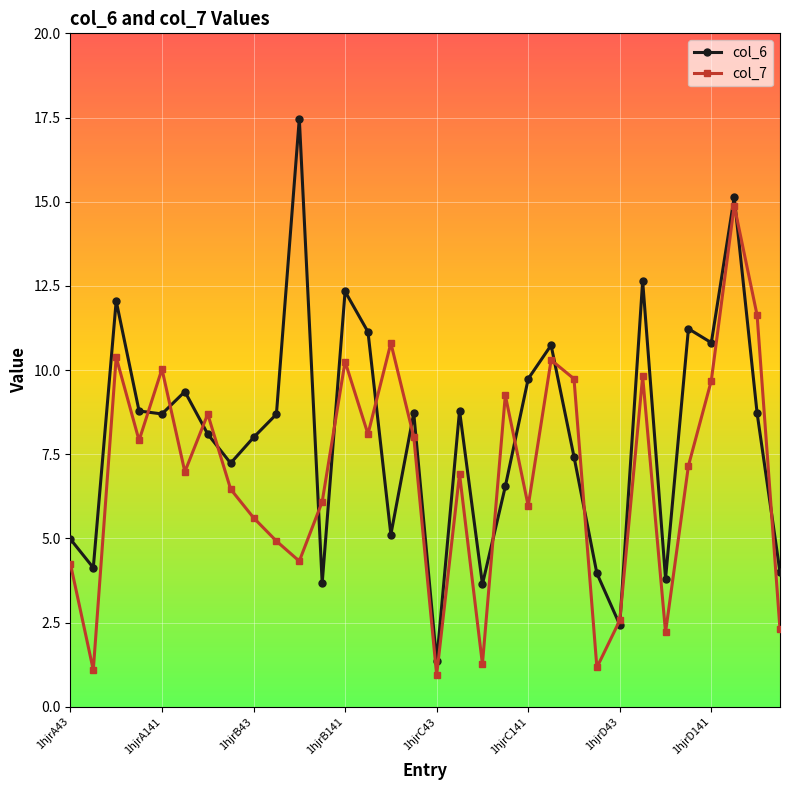

What is the value of the col_7 point at the 6th from the left?

7.0